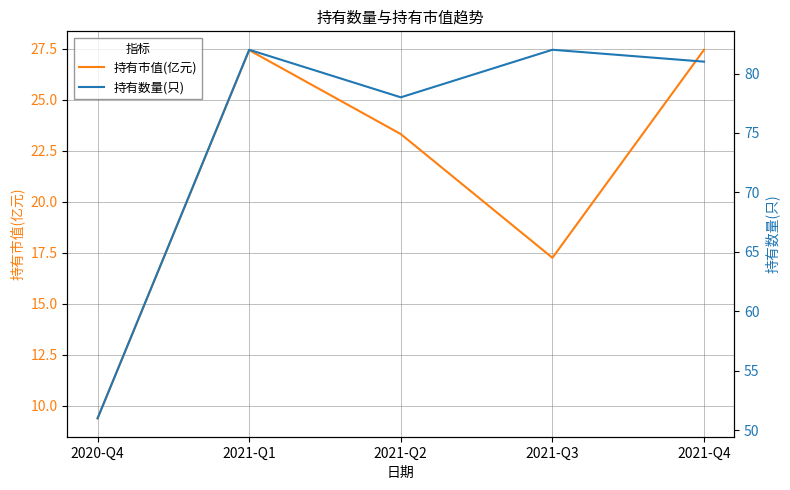

Reading left to right, transcribe all the data shown in this chart.

持有市值(亿元): 9.4	27.4	23.3	17.2	27.4
持有数量(只): 51.0	82.0	78.0	82.0	81.0